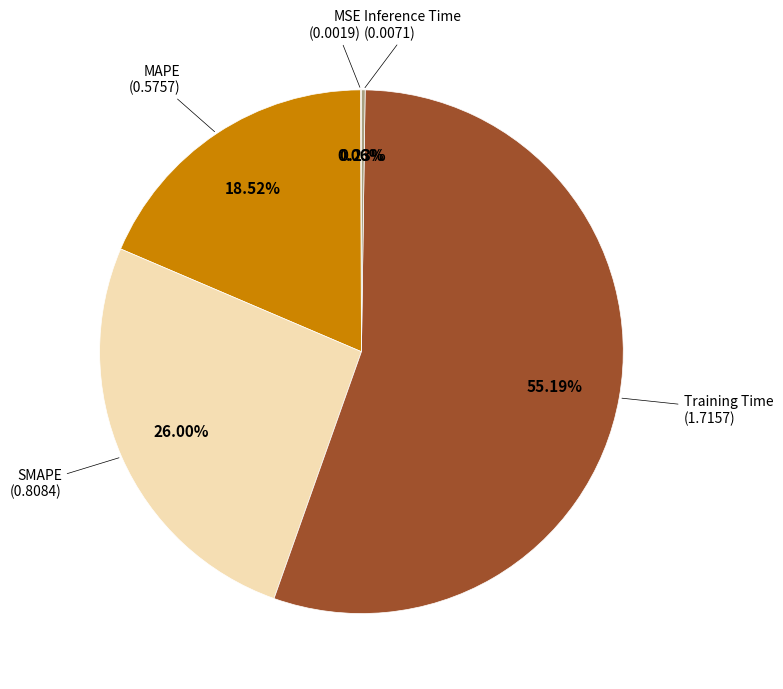

Which category has the biggest portion of the pie?

Training Time